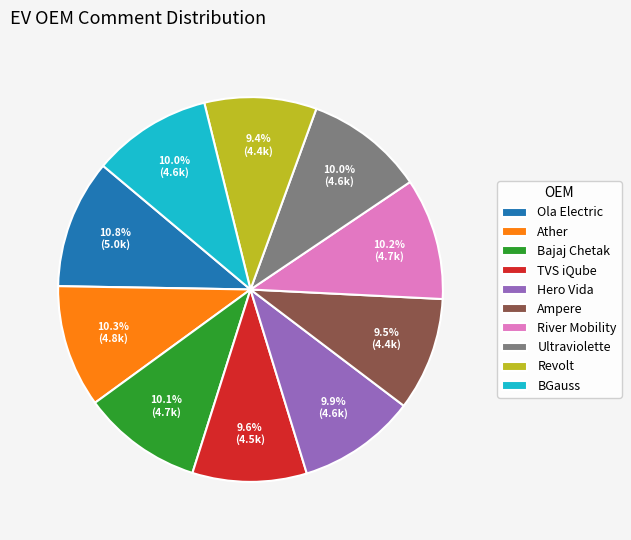

Which category has the biggest portion of the pie?

Ola Electric